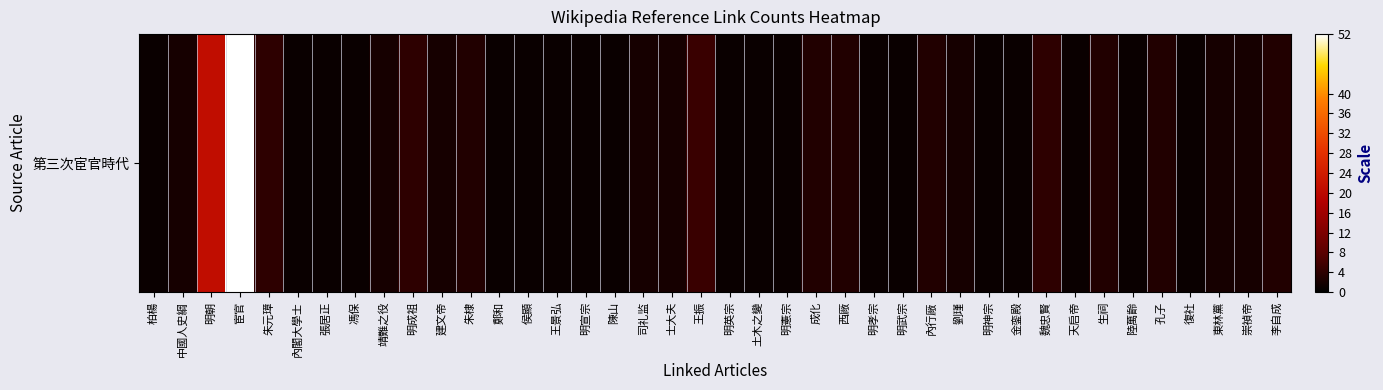

Reading left to right, list all the values displayed in this chart.

1	2	21	52	4	1	1	1	2	4	2	3	1	1	1	1	1	2	2	5	1	1	1	3	3	1	1	3	2	1	1	4	1	3	1	3	1	2	2	3